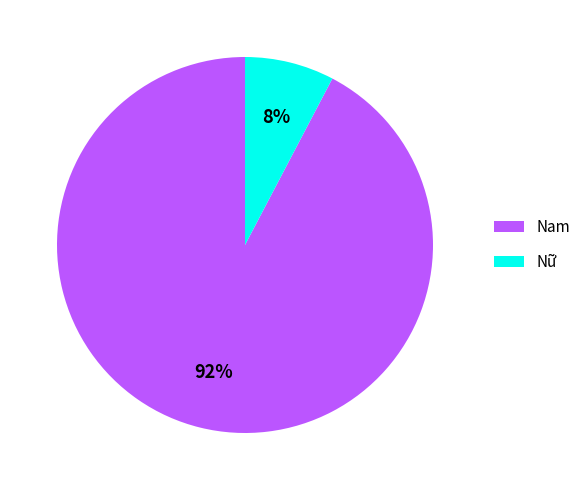

Is it true that Nam is 92% of the pie?

True